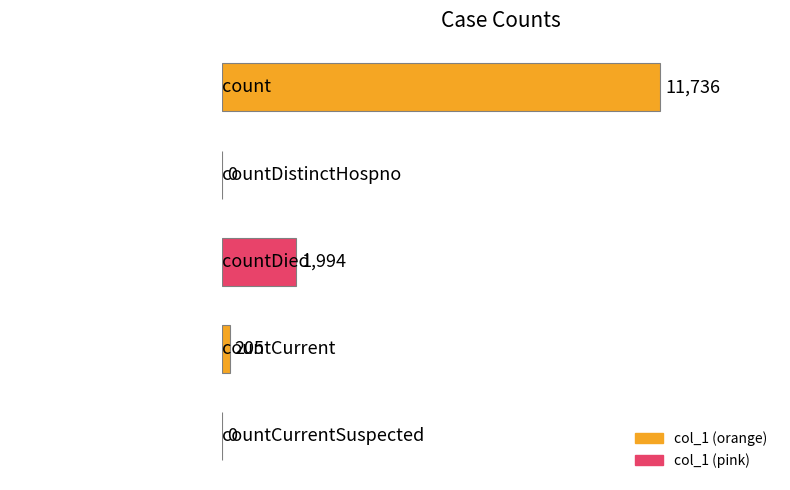

Reading top to bottom, transcribe all the data shown in this chart.

count=11736	countDistinctHospno=0	countDied=1994	countCurrent=205	countCurrentSuspected=0